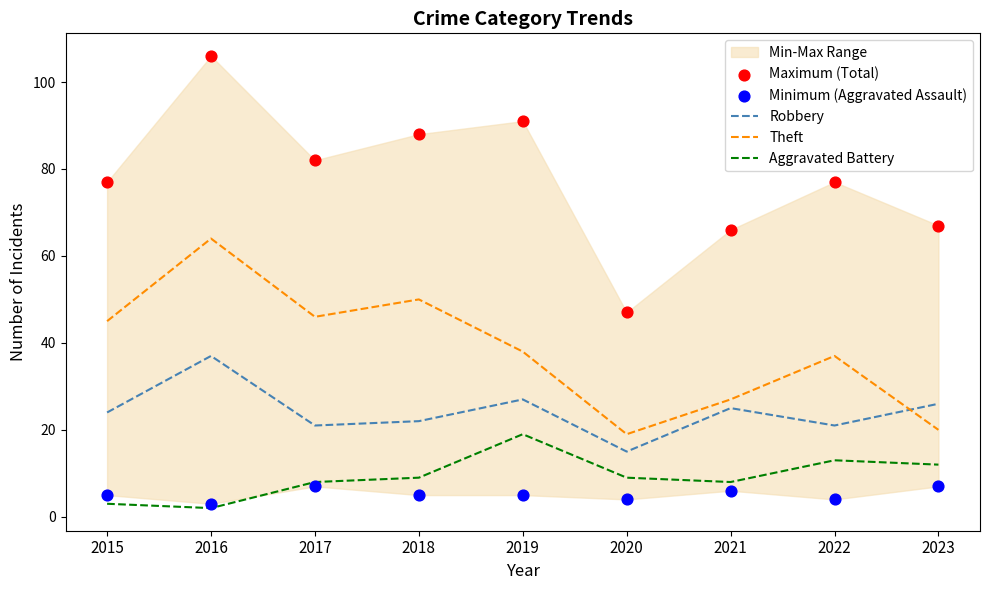

Which series has the largest Y range (max minus min)?

Maximum (Total)